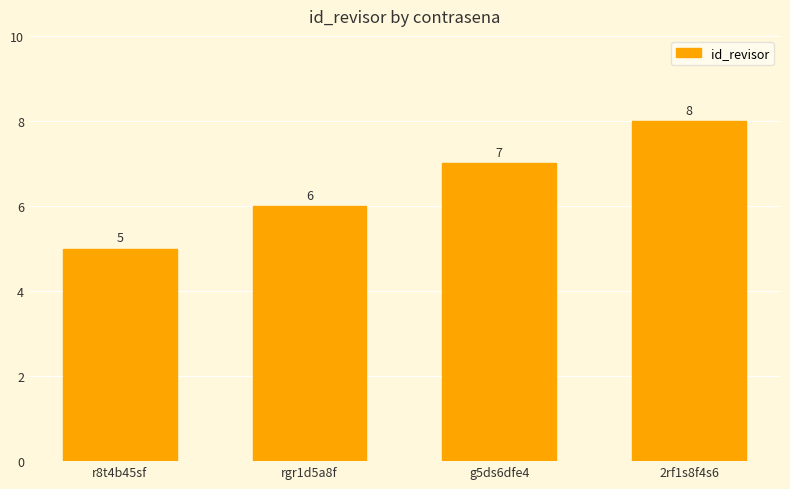

What is the difference between the second highest and minimum values?

2